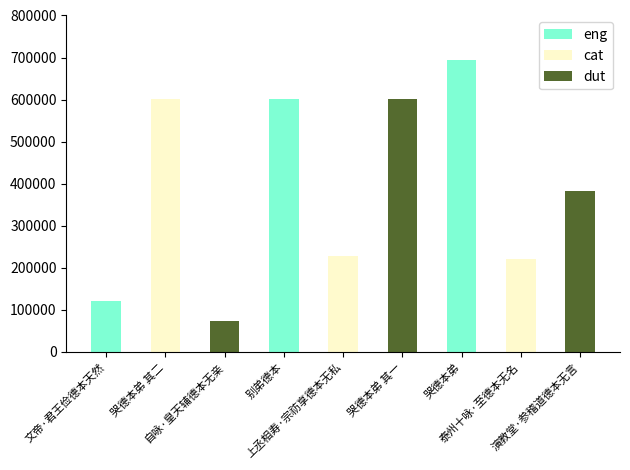

What is the average value?

391756